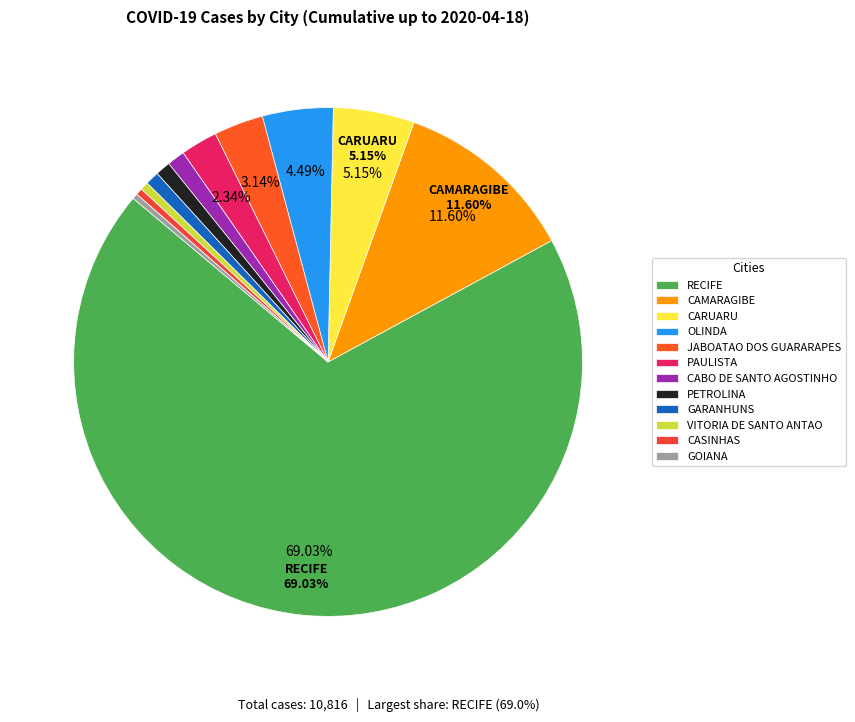

Between VITORIA DE SANTO ANTAO and OLINDA, which is larger?

OLINDA